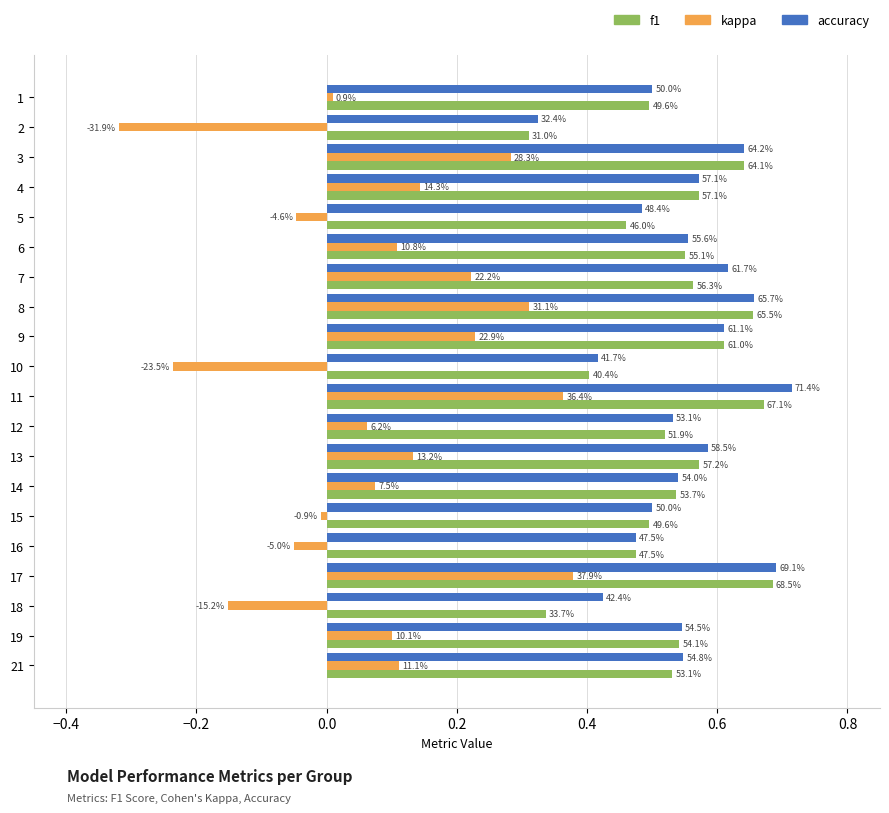

What is the difference between the highest and lowest values at 16?

0.5